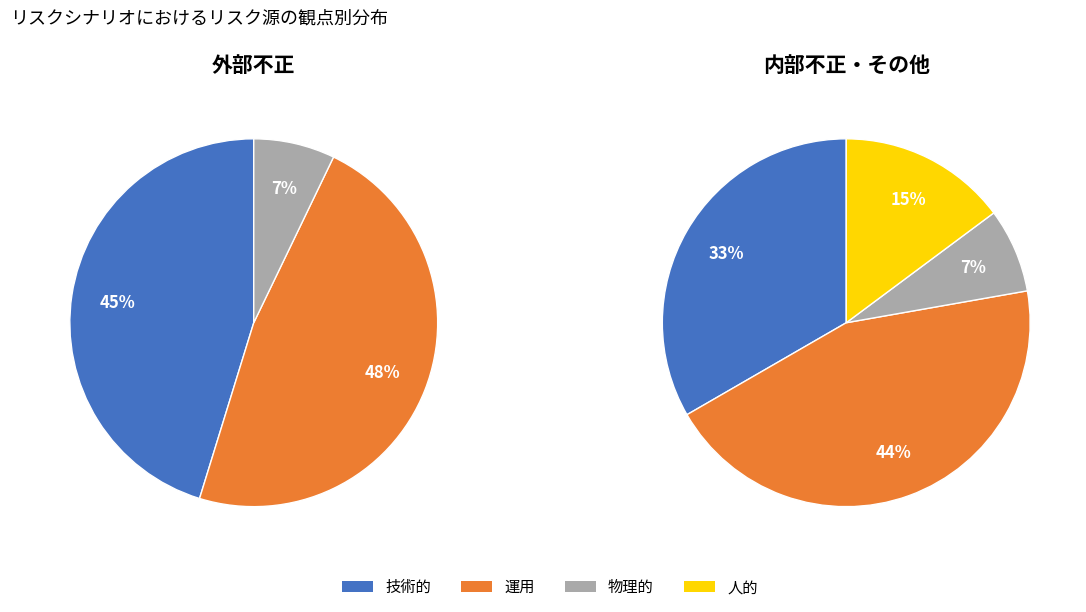

To the nearest percent, what is the combined percentage of 技術的 and 運用?

93%